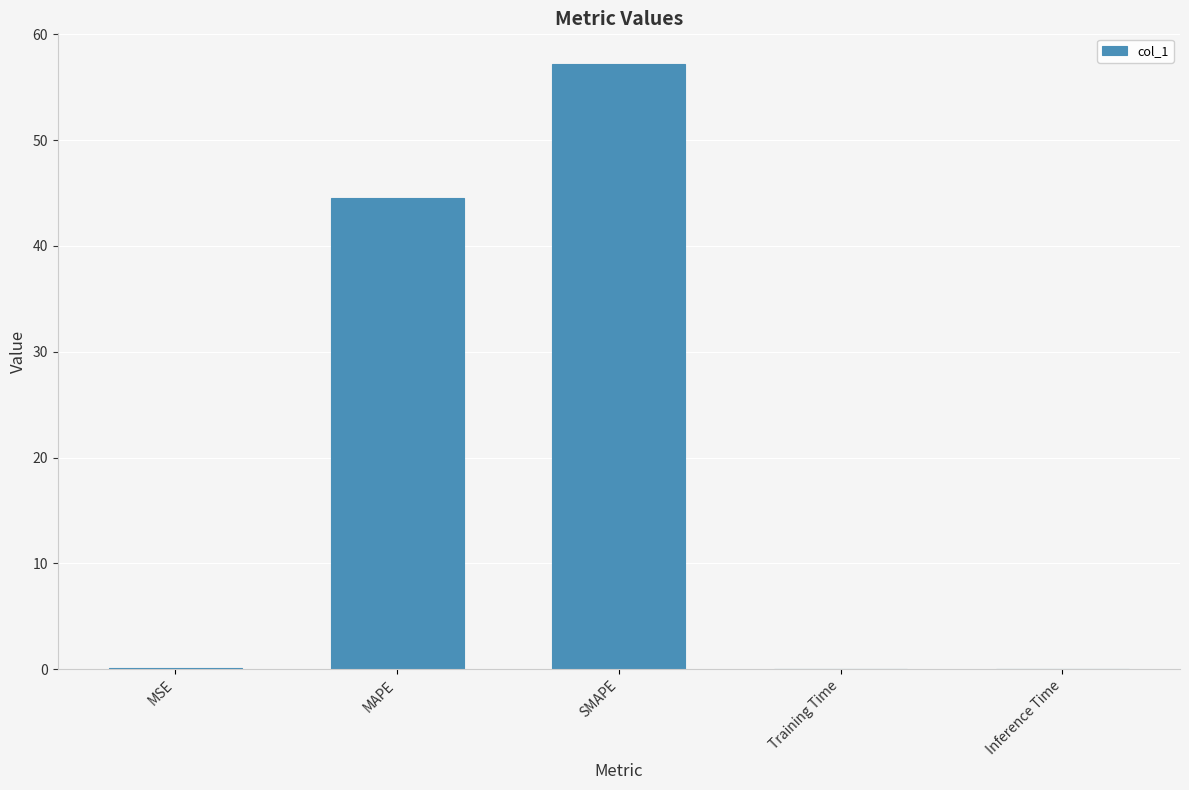

What is the greatest value displayed?

57.2